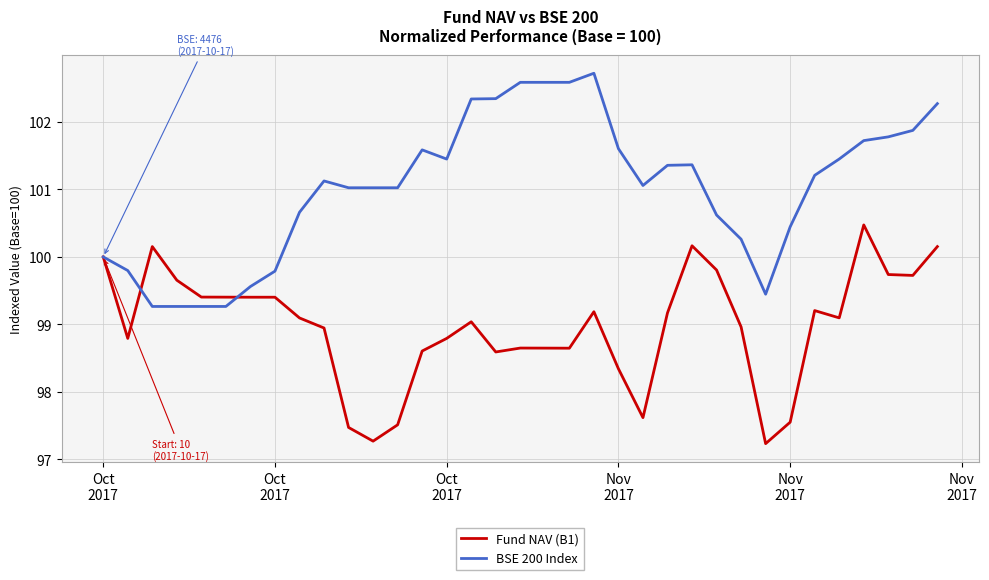

Which series has the largest total across all categories?

BSE 200 Index